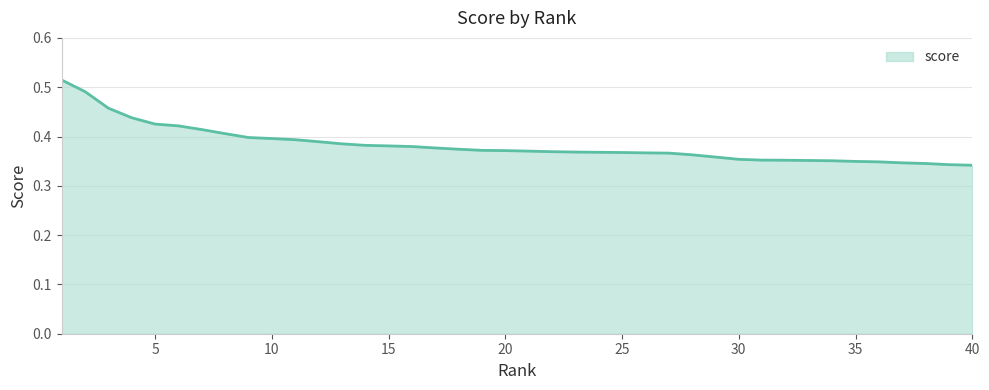

Rank the categories by value from lowest to highest.

40, 39, 38, 37, 36, 35, 34, 33, 32, 31, 30, 29, 28, 27, 26, 25, 24, 23, 22, 21, 20, 19, 18, 17, 16, 15, 14, 13, 12, 11, 10, 9, 8, 7, 6, 5, 4, 3, 2, 1